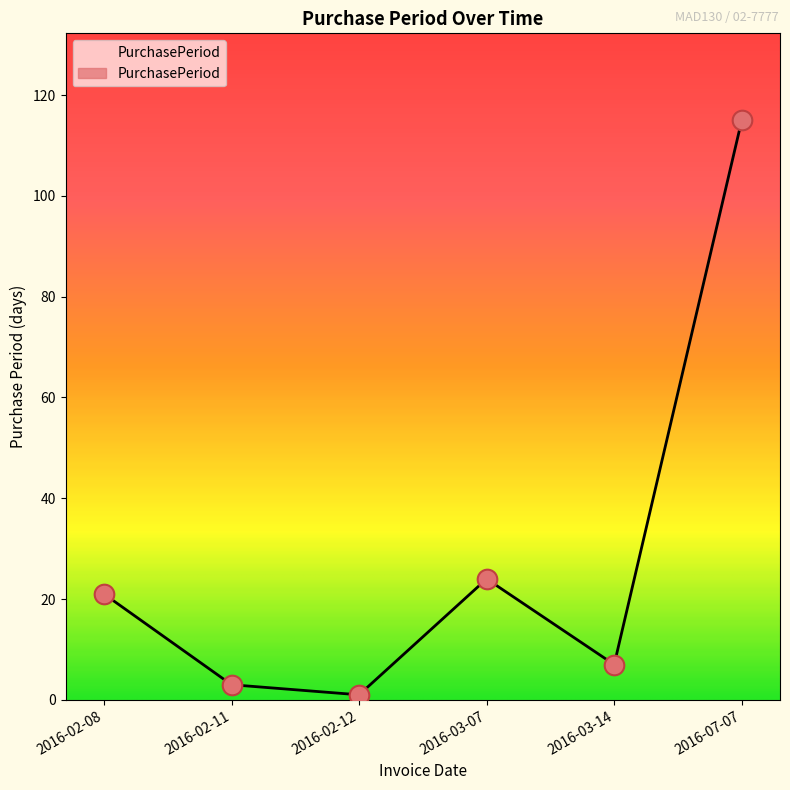

Approximately how many times larger is the value at 2016-07-07 compared to 2016-02-08?

5.5